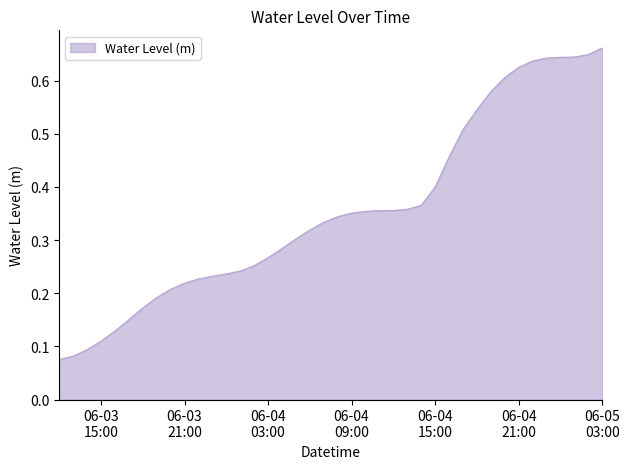

Is this an area chart (filled region under the line)?

Yes